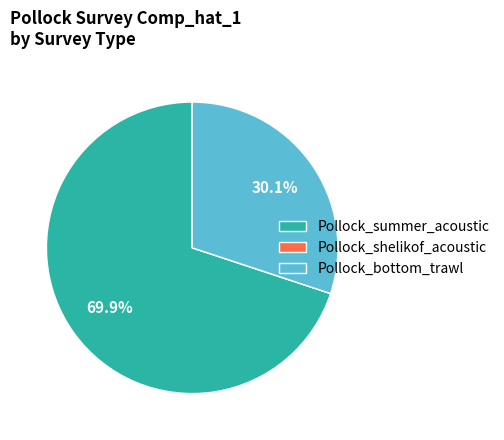

Approximately how many times larger is the value at Pollock_summer_acoustic compared to Pollock_bottom_trawl?

2.3